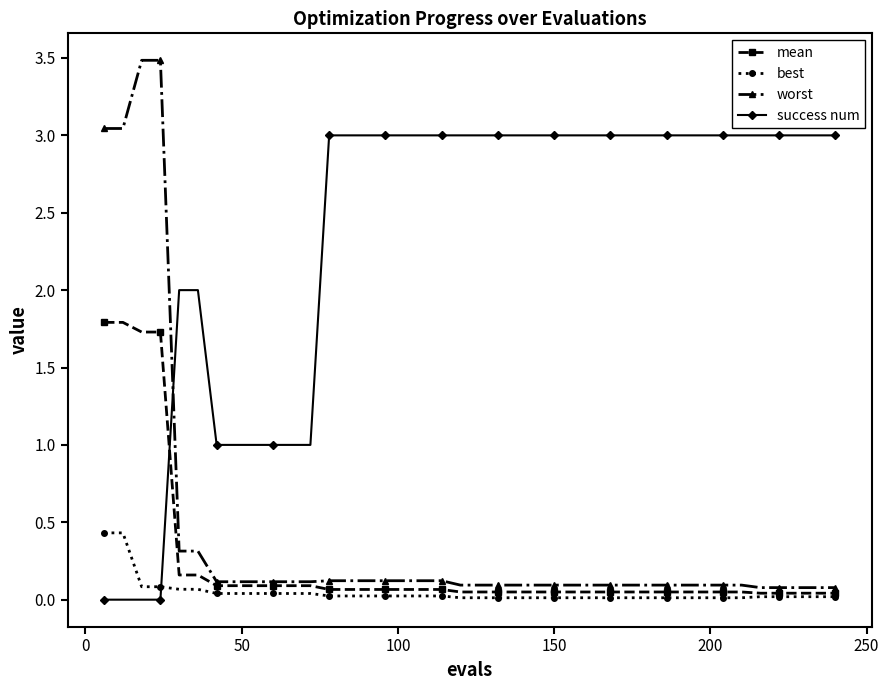

How many intersections are there between success num and worst?

1